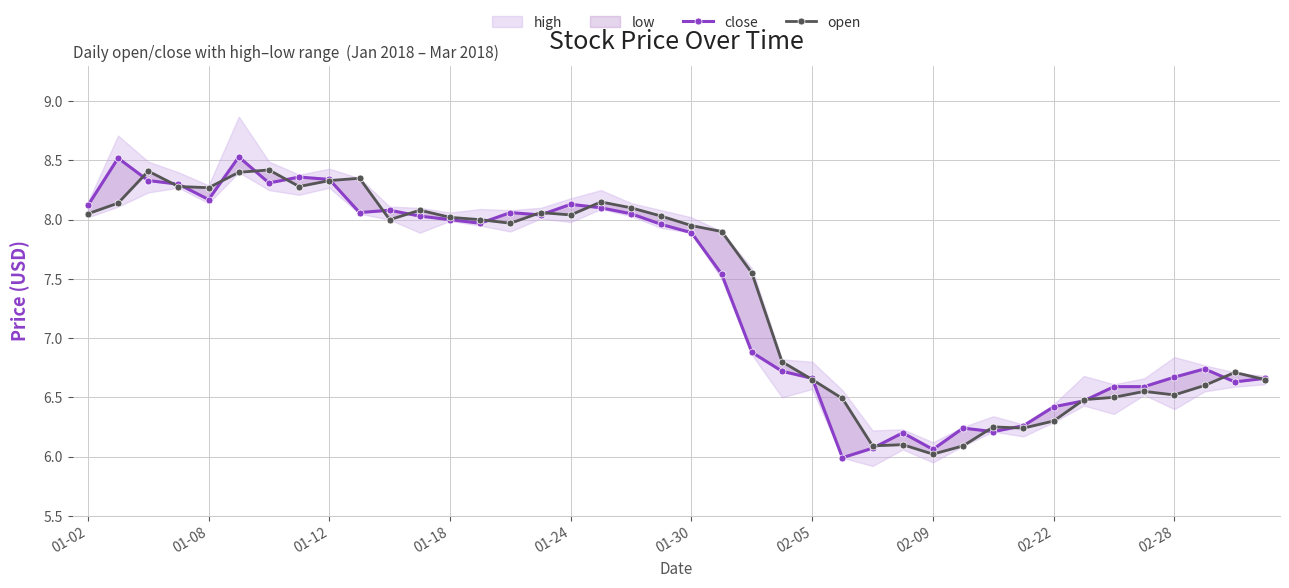

List the series in order of their overall mean, lowest first.

close, open